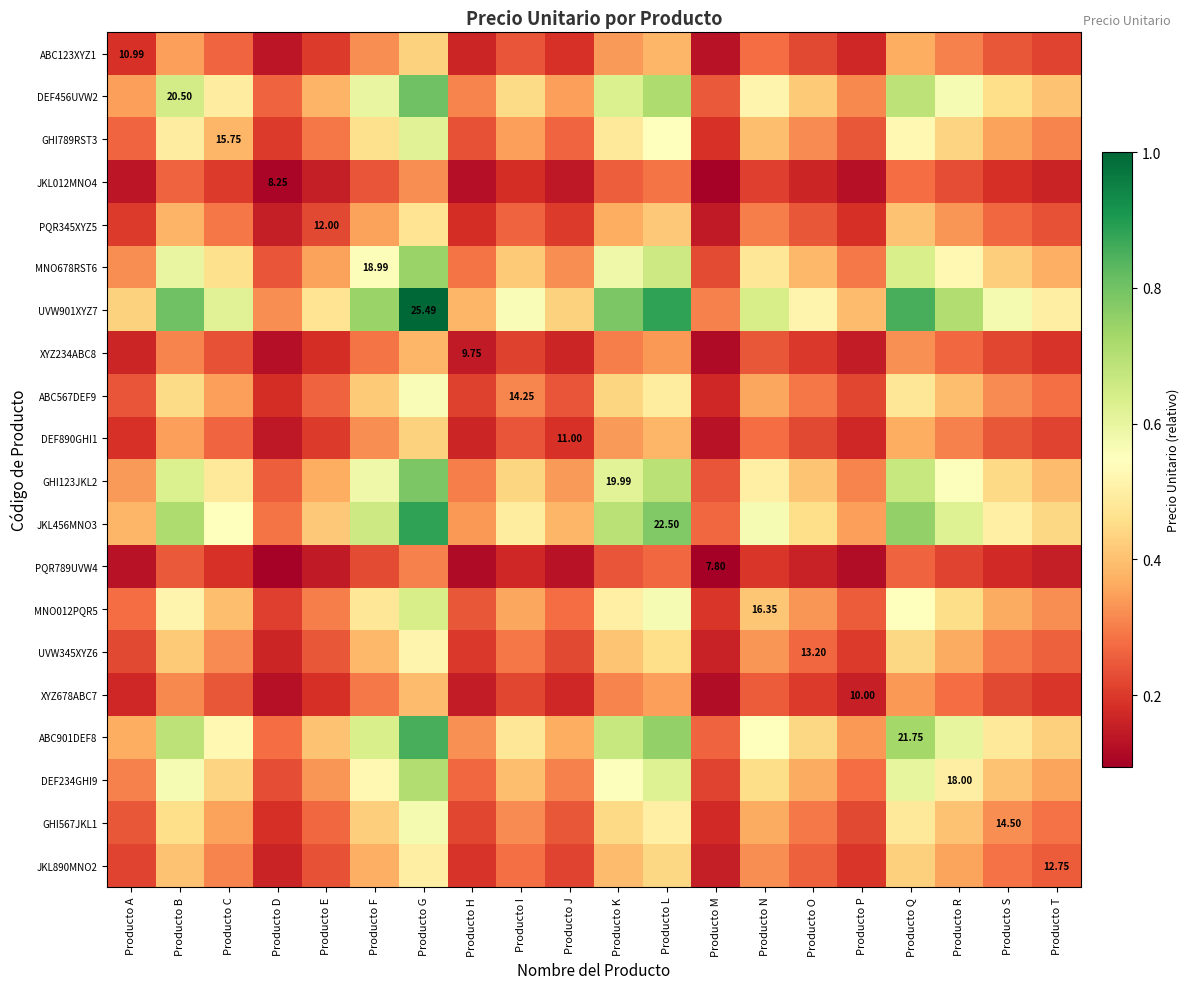

What is the difference between the GHI567JKL1 values at Producto O and Producto P?

0.1